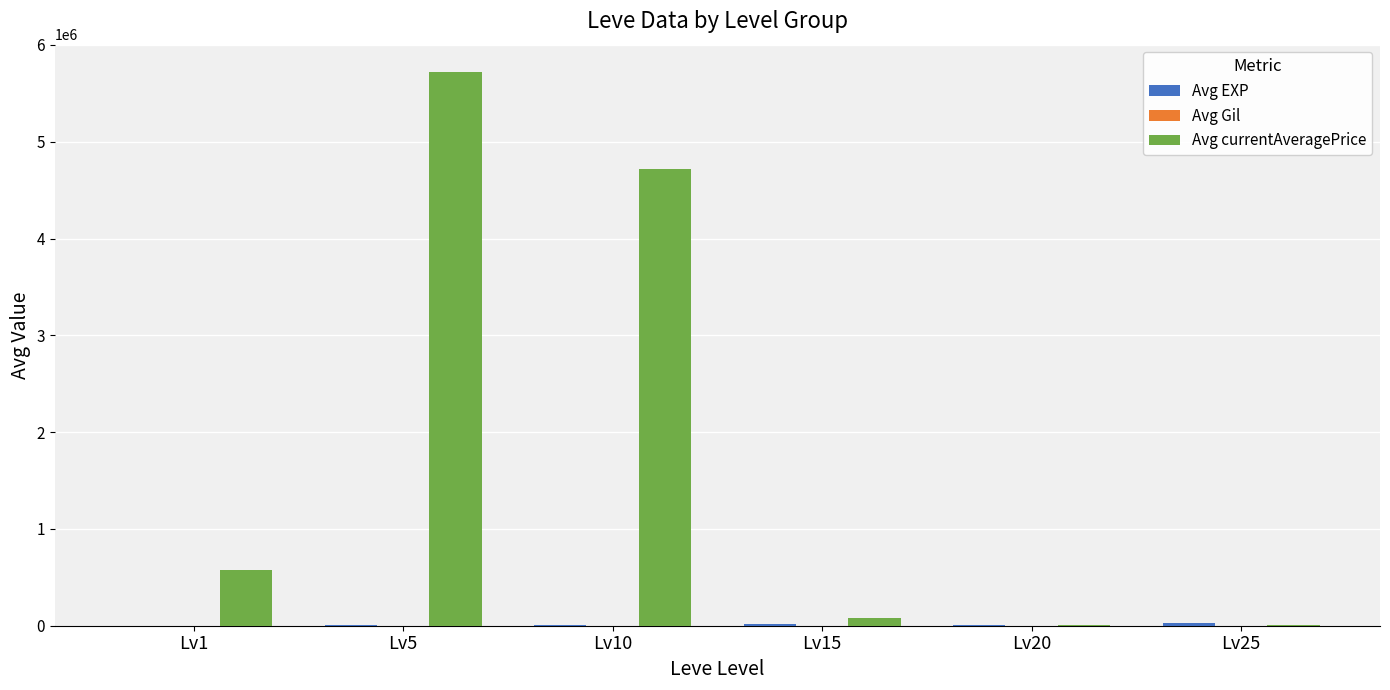

At which label is Avg currentAveragePrice closest to 2861385?

Lv10